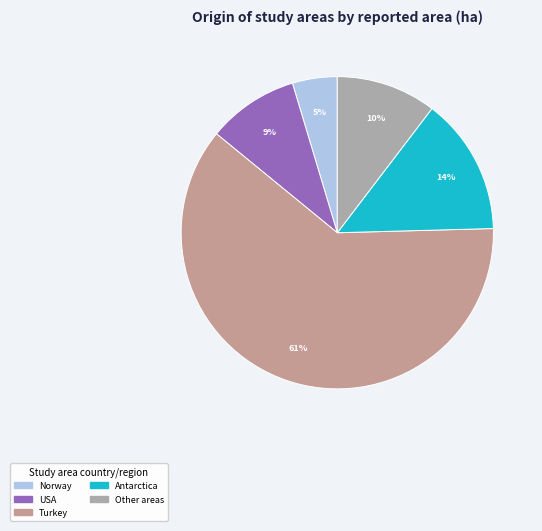

Which slice is the largest?

Turkey